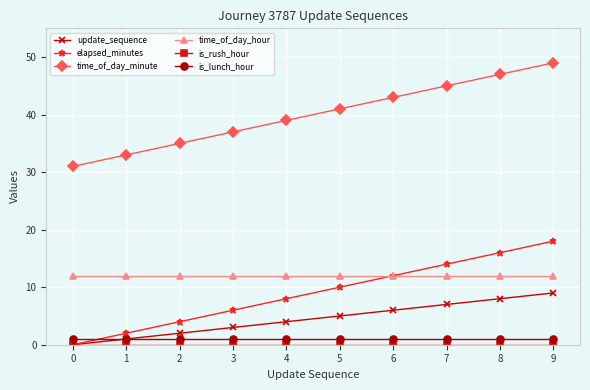

Count the number of data series in this chart.

6